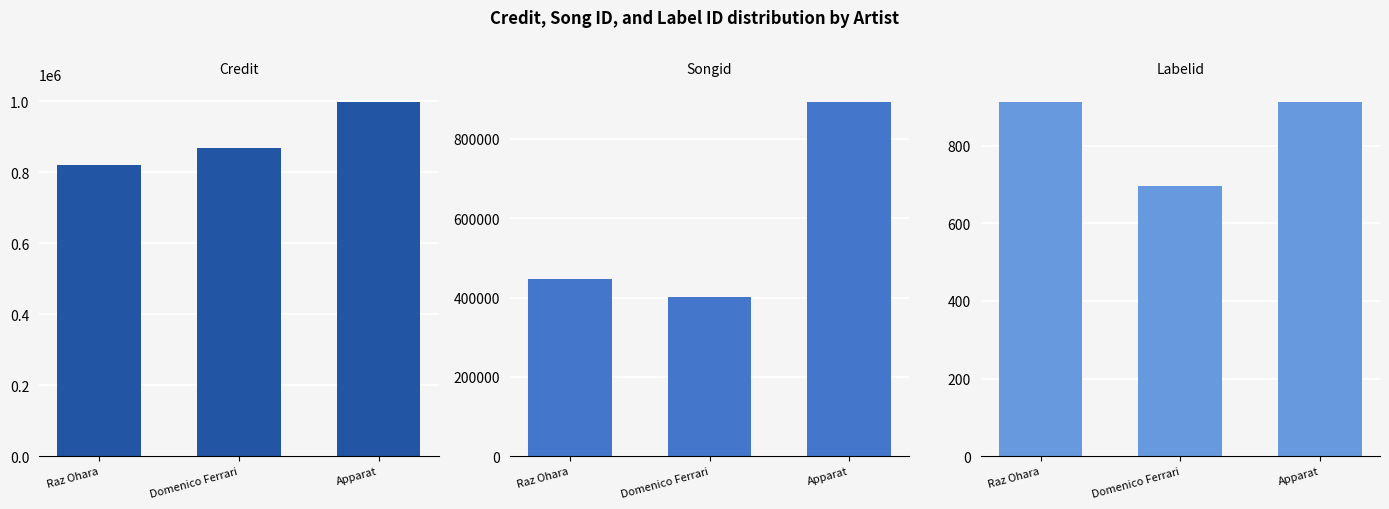

What are all the series names shown in the legend?

credit, songid, labelid